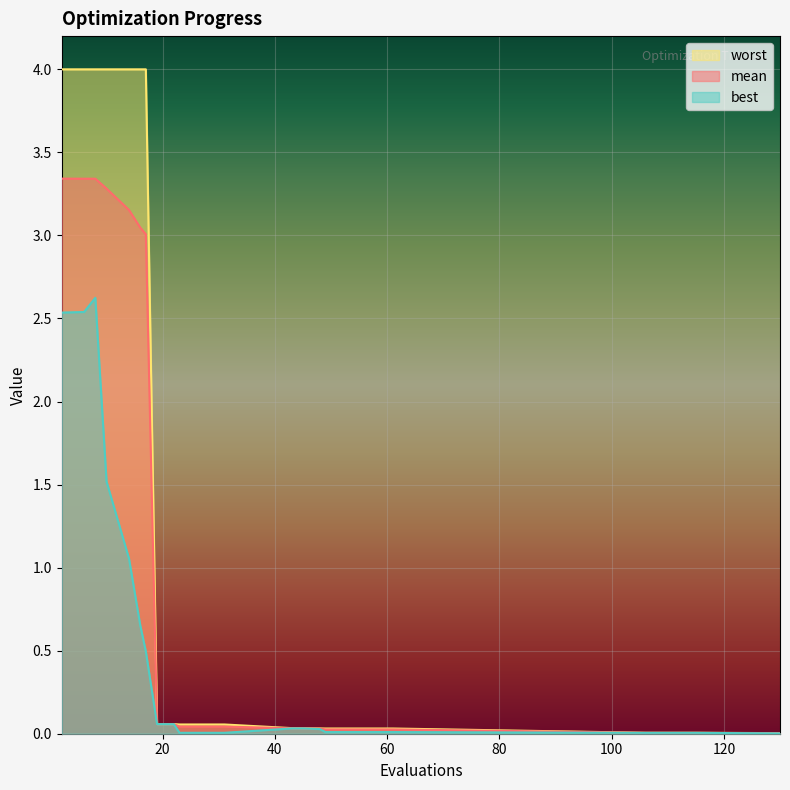

Where is worst nearest to the value 2?

22